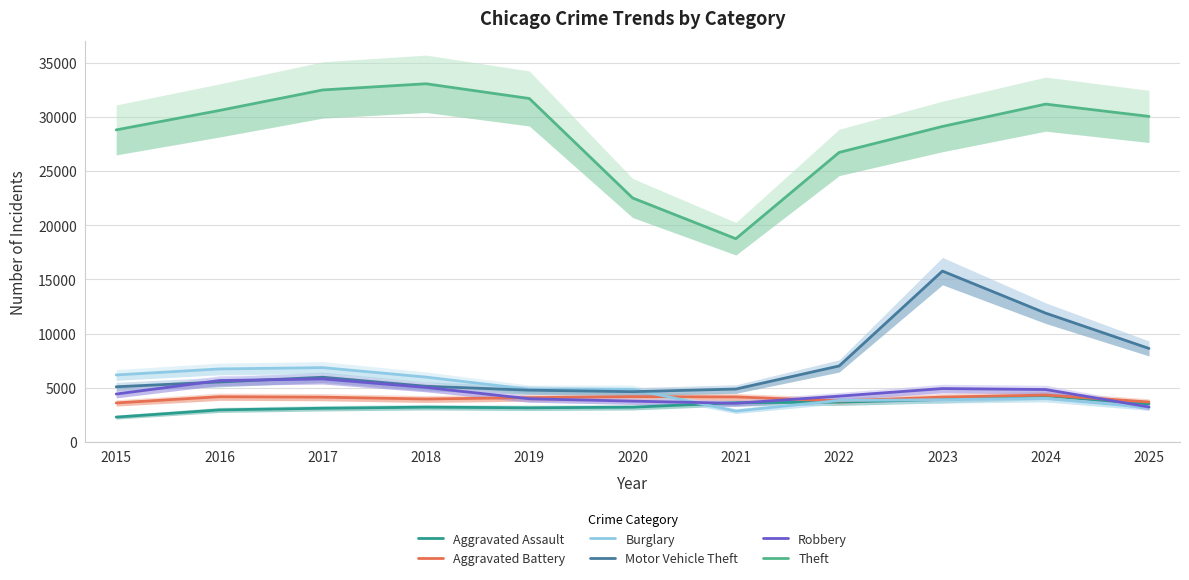

True or false: Robbery has a value of 3774 at 2020.

True